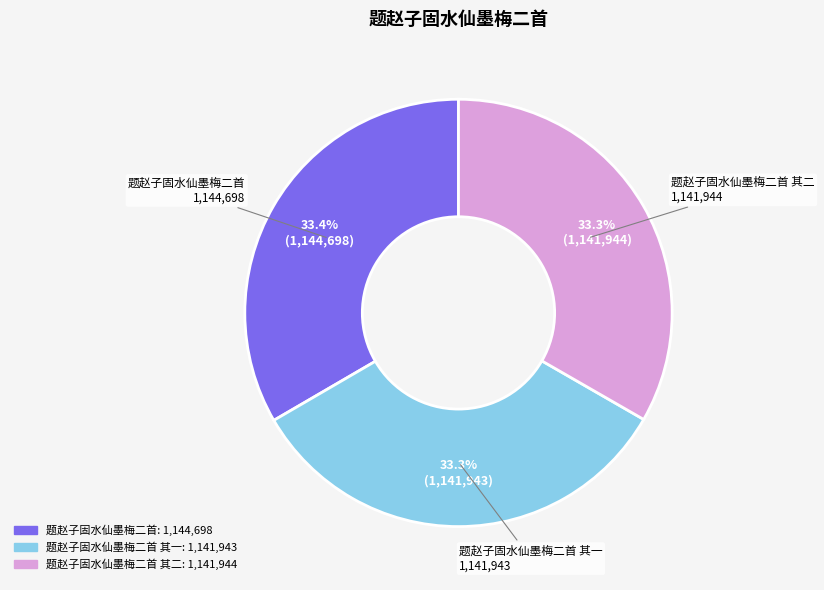

Does any single category account for the majority?

No